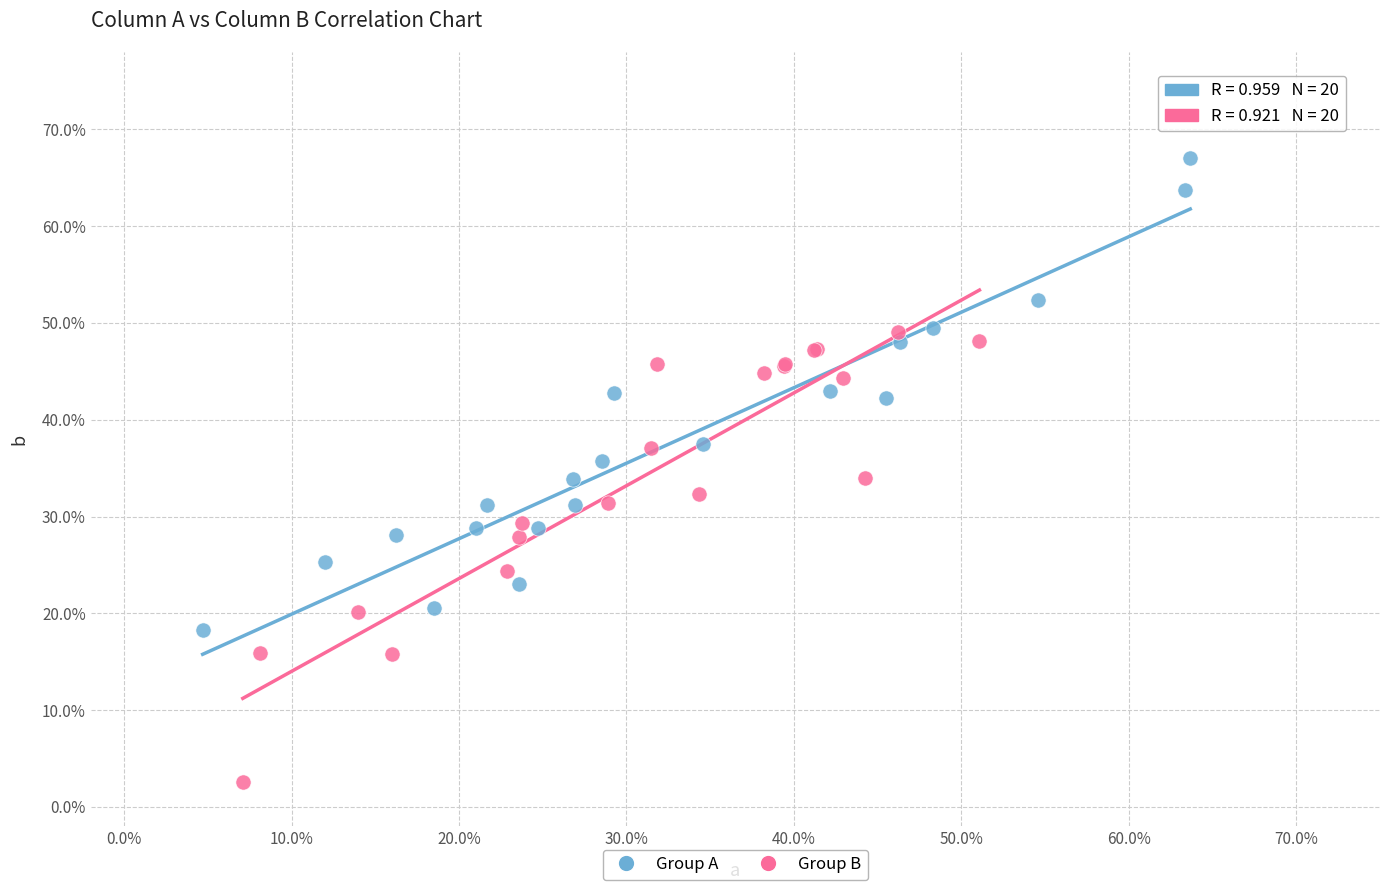

Which series reaches the maximum Y coordinate?

Group A